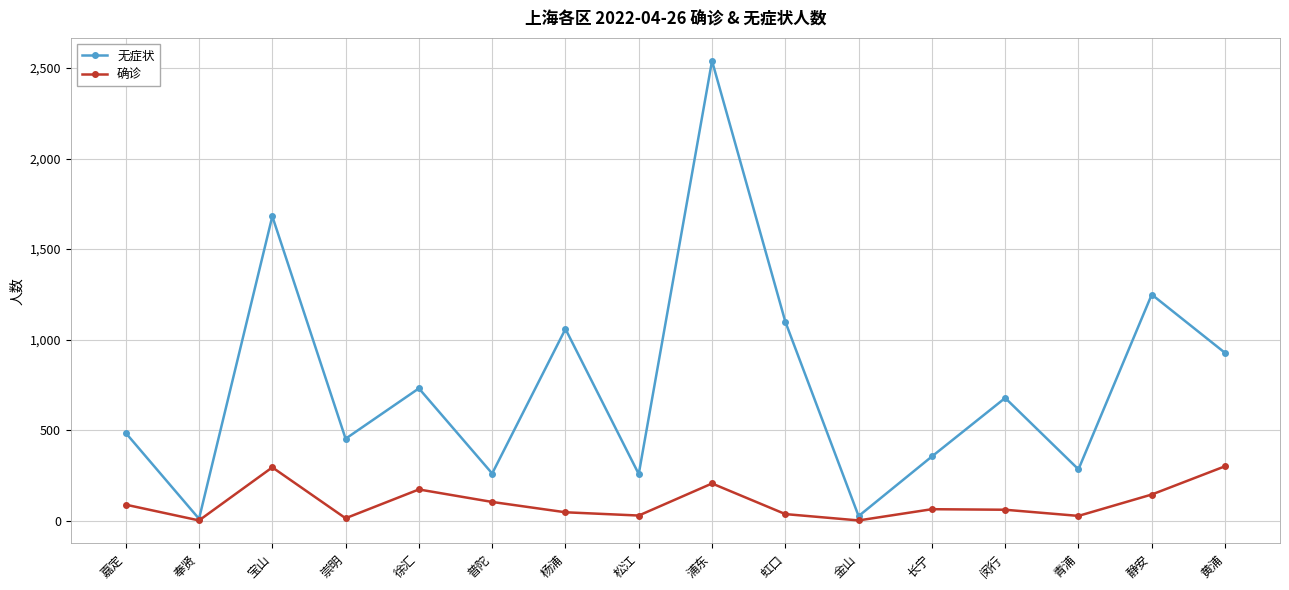

What is the difference between the second highest and minimum values in the 确诊 series?

293